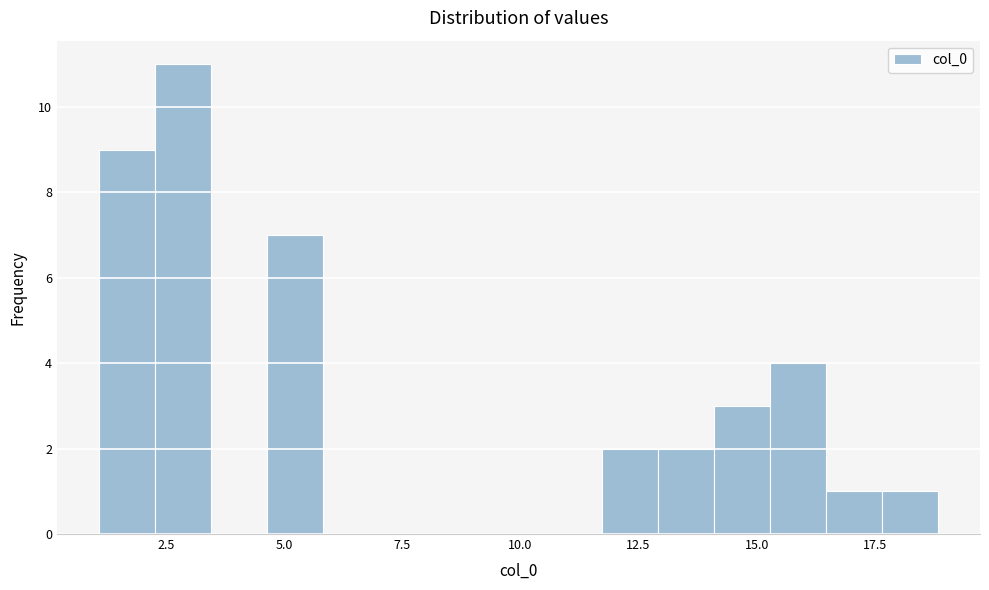

Read against the x-axis, roughly where is the centre of the tallest bar?

3.0